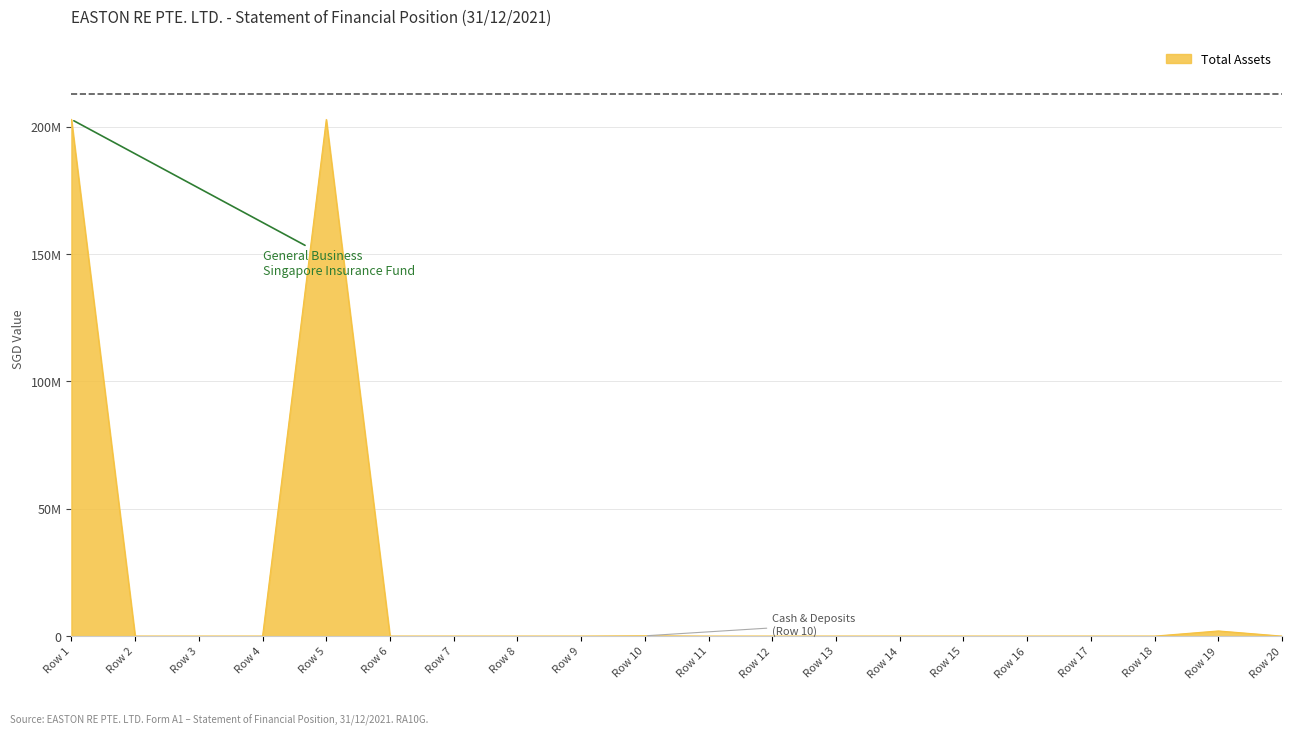

At which category does the chart reach its minimum across all series?

Row 2